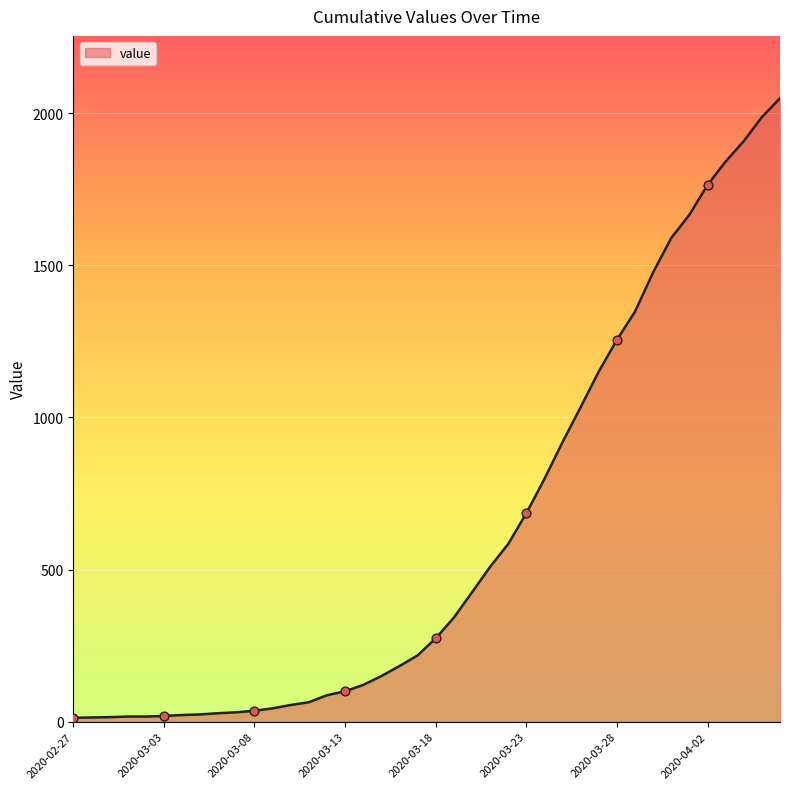

What is the difference between the maximum and minimum values?

2036